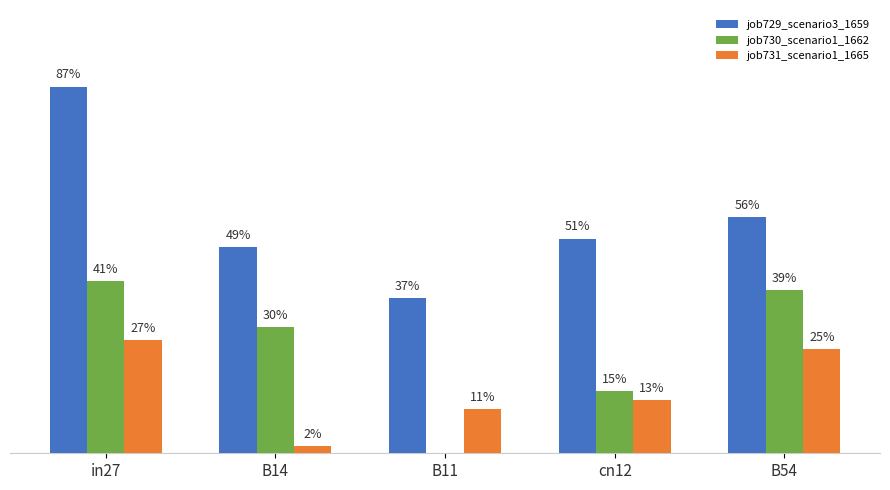

At which category does the chart reach its peak across all series?

in27